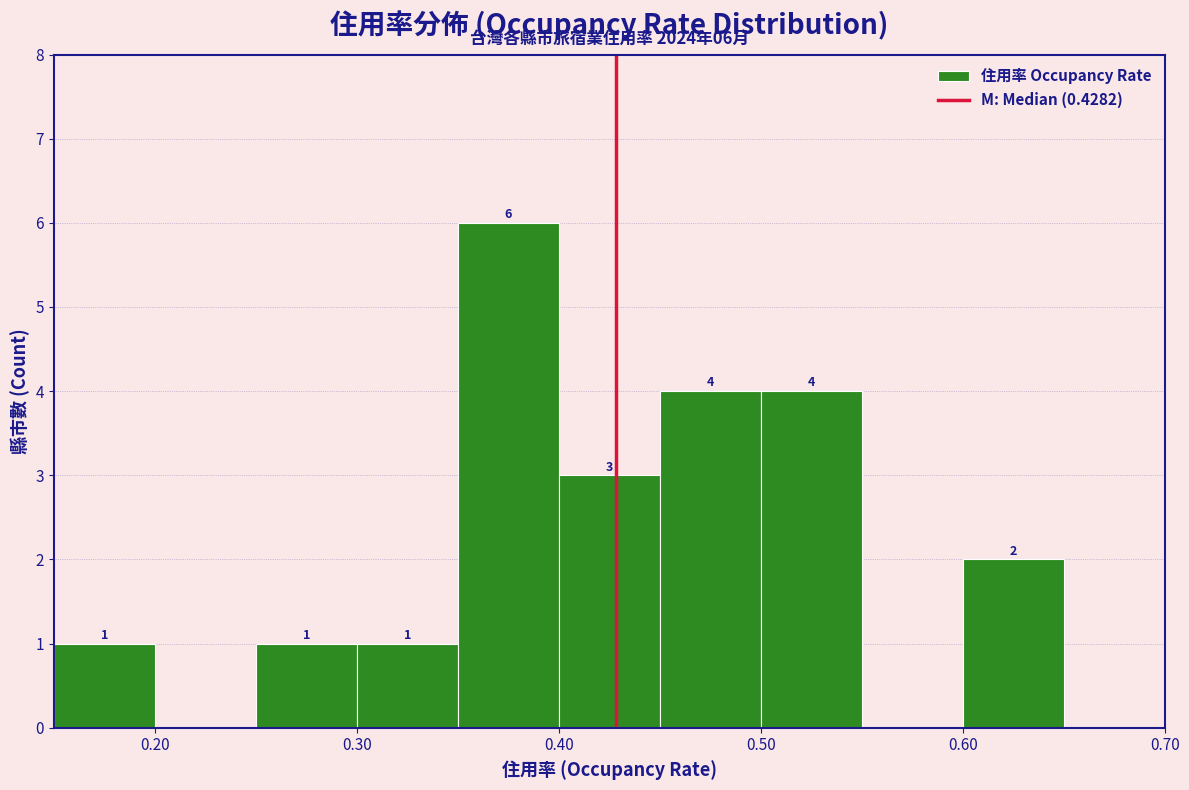

Which range on the x-axis has the tallest bar?

0.35 to 0.40